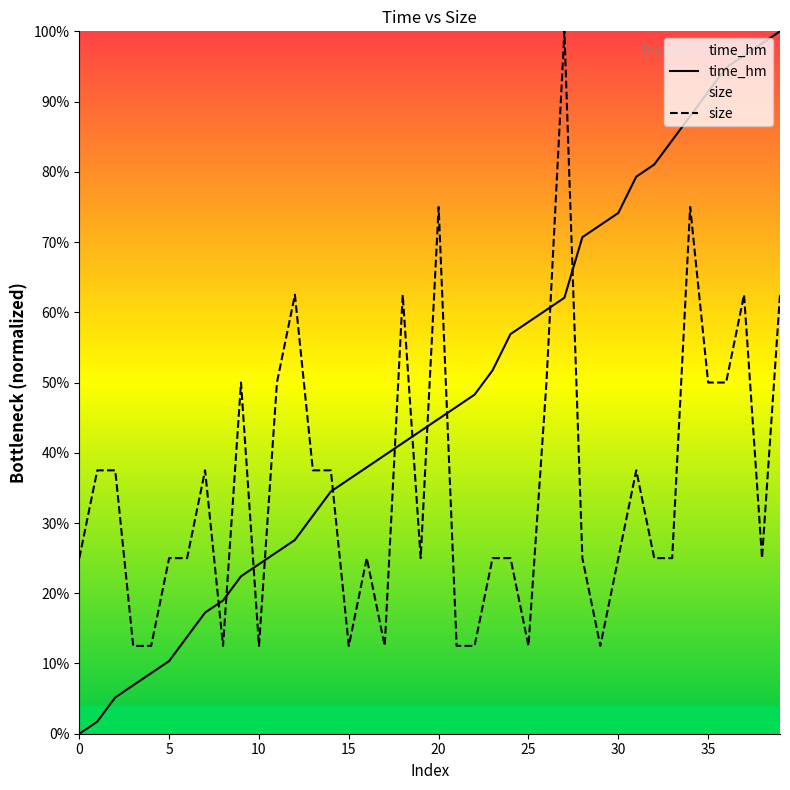

Does the chart display data point markers on the line(s)?

No